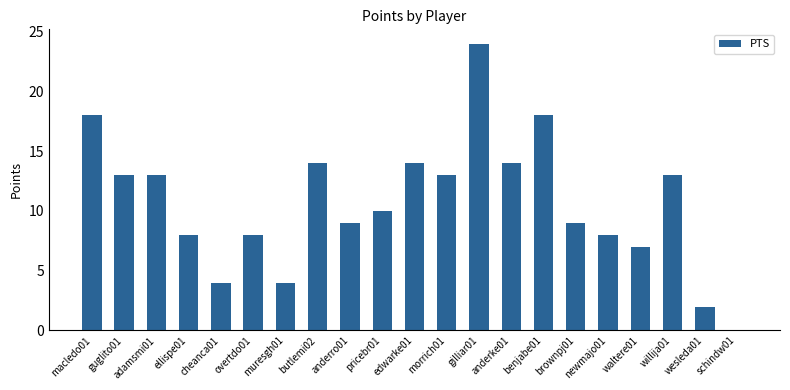

Which has a higher value, wesleda01 or anderke01?

anderke01